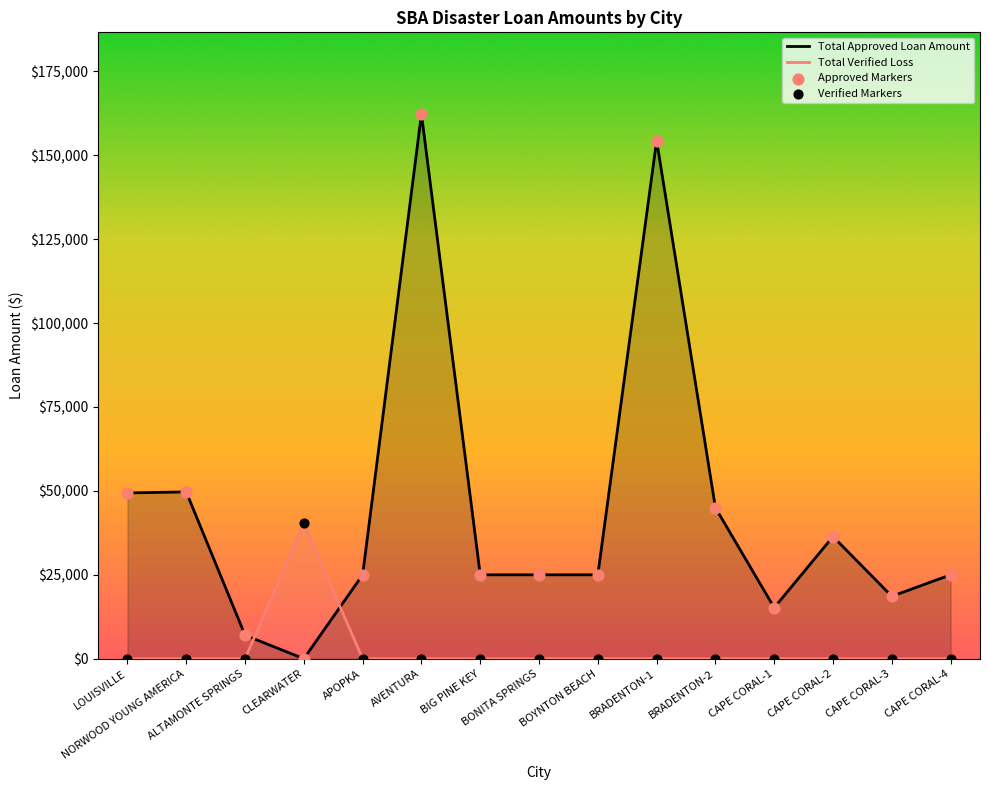

Which series has the largest total across all categories?

Total Approved Loan Amount